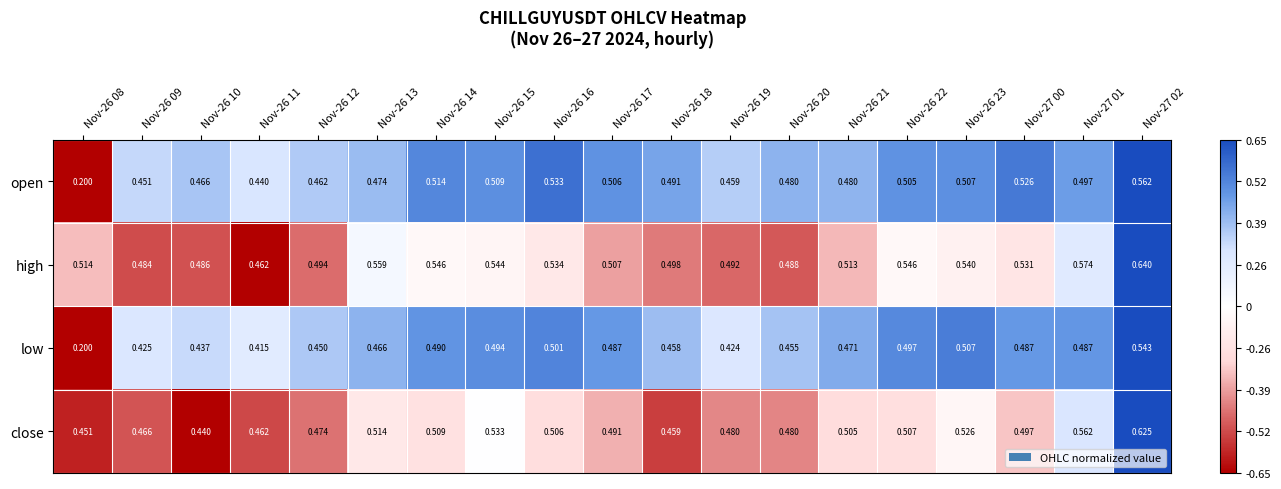

Which series has the largest range (max minus min)?

open